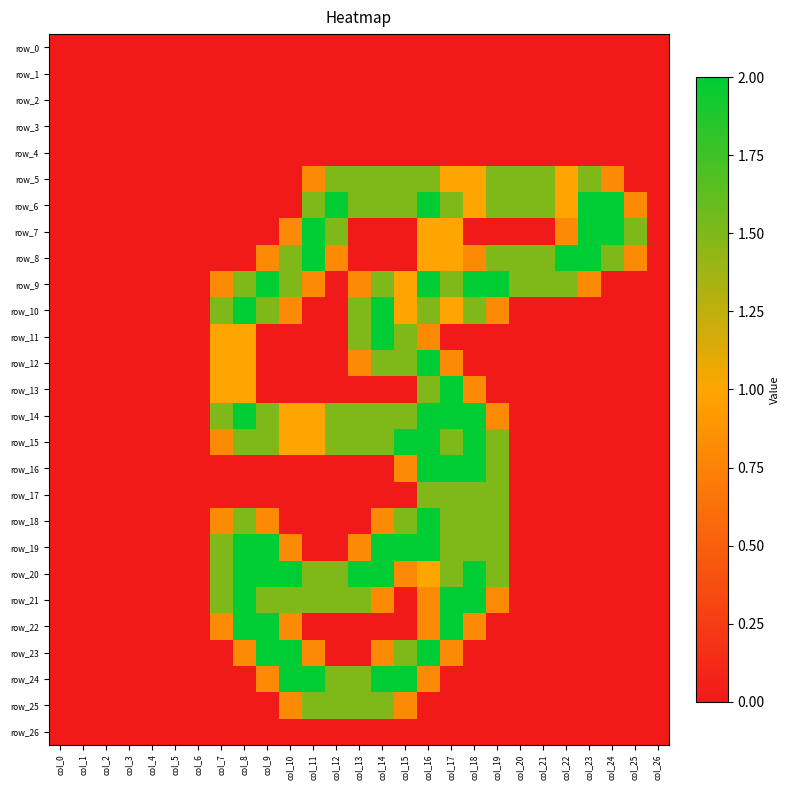

List the series in order of their peak value, lowest first.

row_0, row_1, row_2, row_3, row_4, row_26, row_5, row_17, row_25, row_6, row_7, row_8, row_9, row_10, row_11, row_12, row_13, row_14, row_15, row_16, row_18, row_19, row_20, row_21, row_22, row_23, row_24